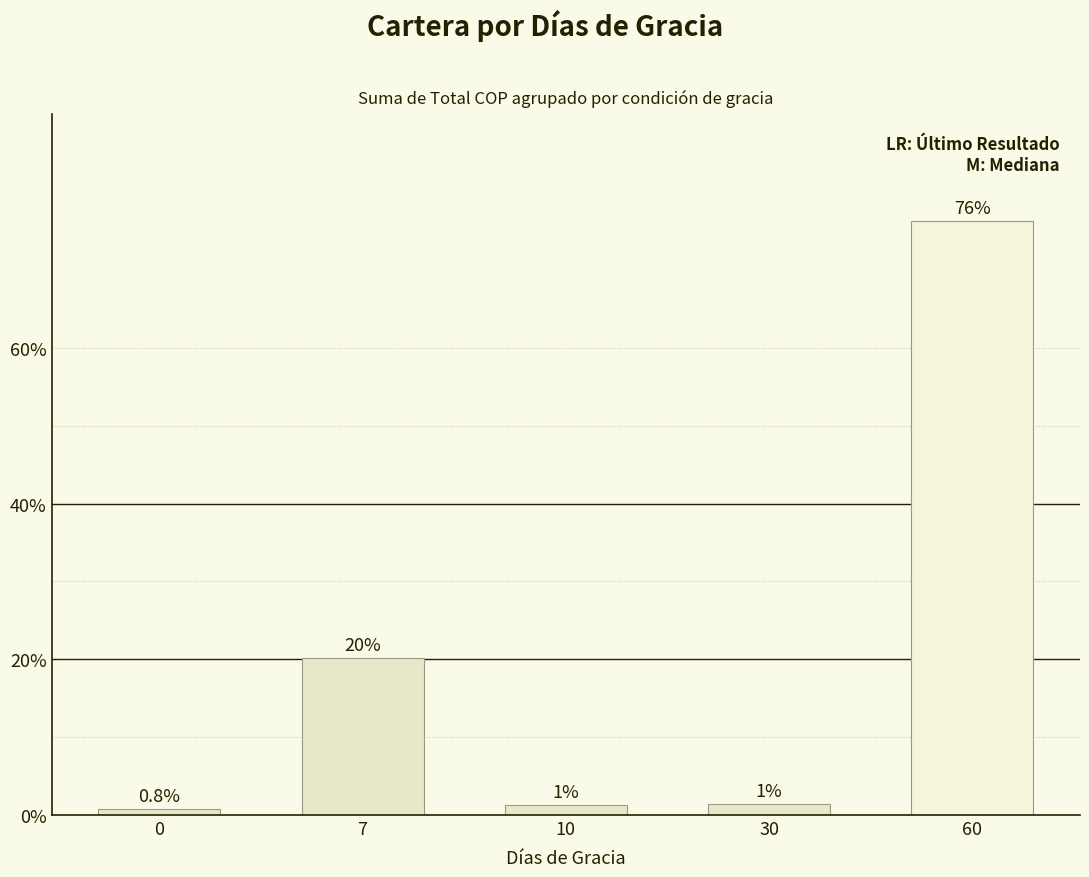

List the labels in order of value, smallest first.

0, 10, 30, 7, 60